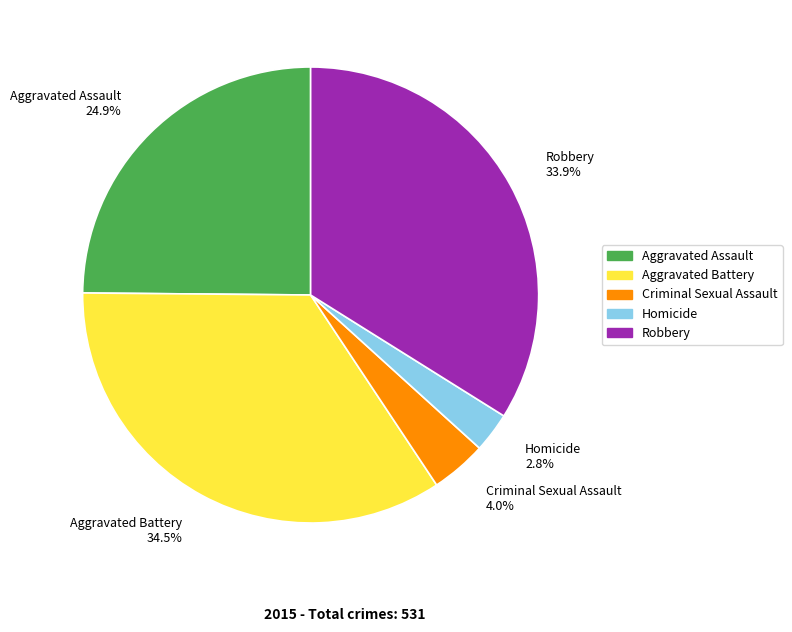

Rank the categories by value from lowest to highest.

Homicide, Criminal Sexual Assault, Aggravated Assault, Robbery, Aggravated Battery